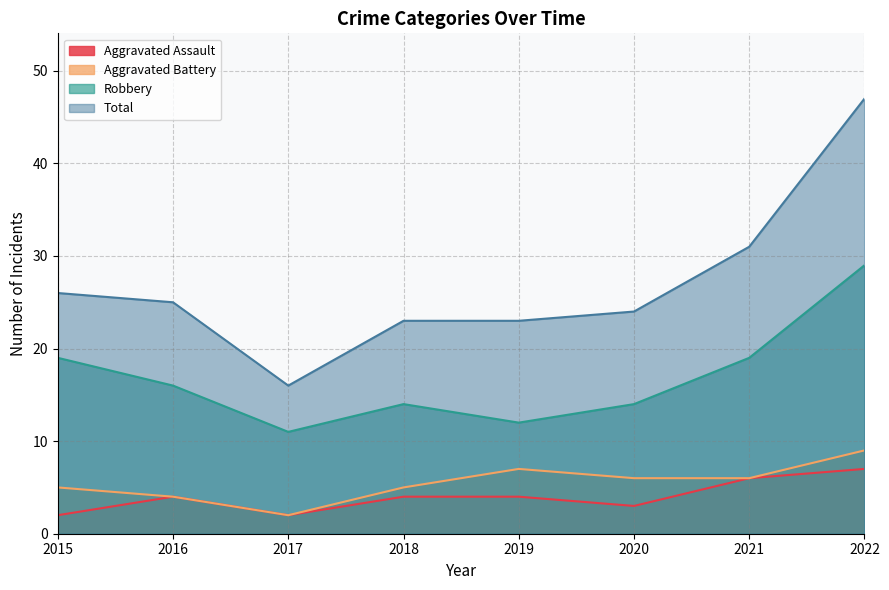

The Total series shows 16 at 2019. True or false?

False